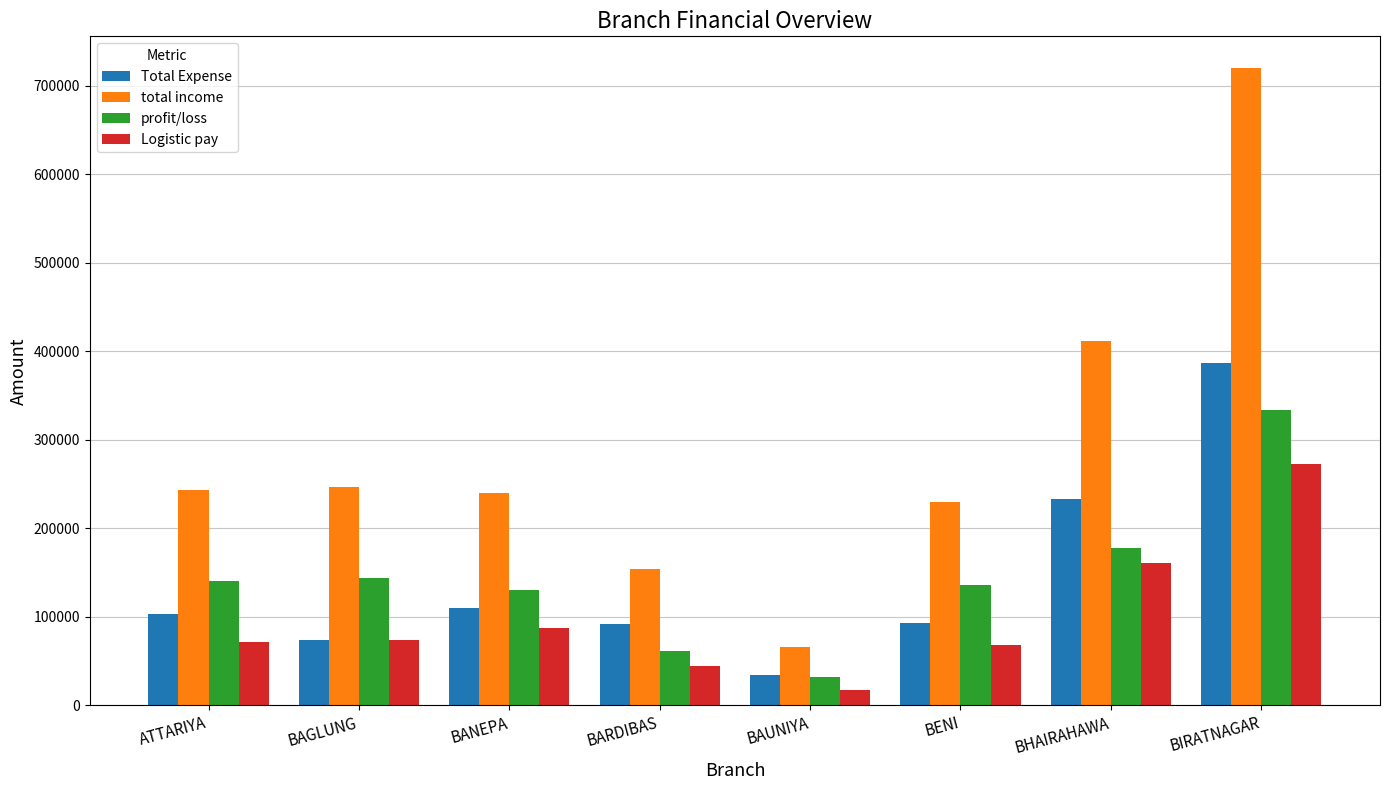

Which label corresponds to the smallest value in the chart?

BAUNIYA